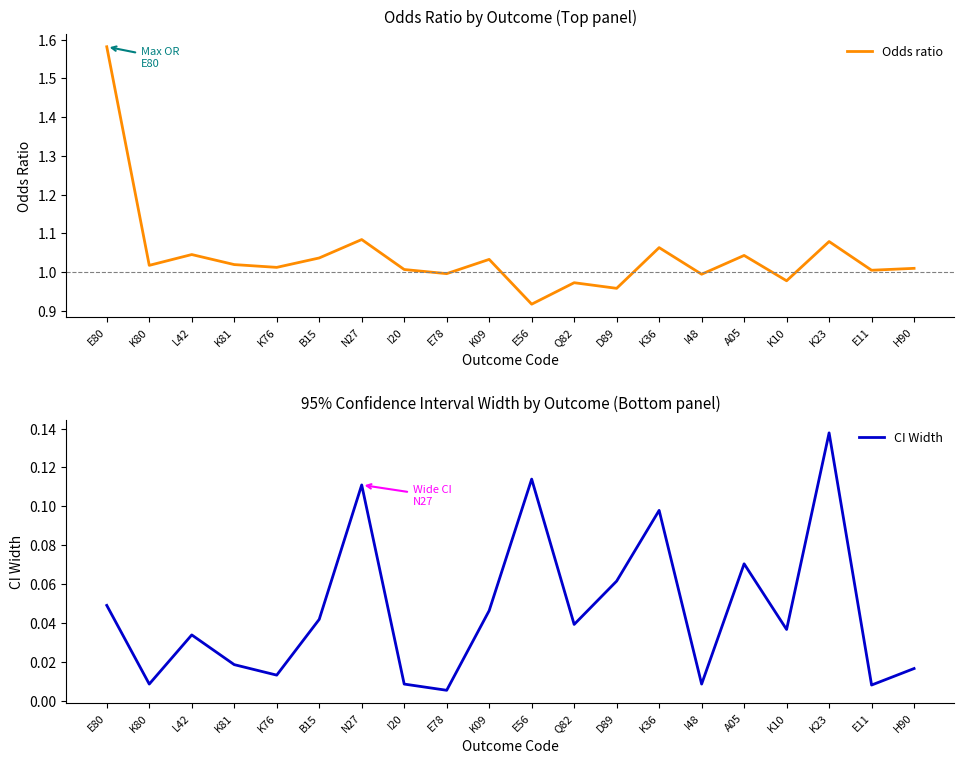

What is the difference between the CI Width values at N27 and H90?

0.1